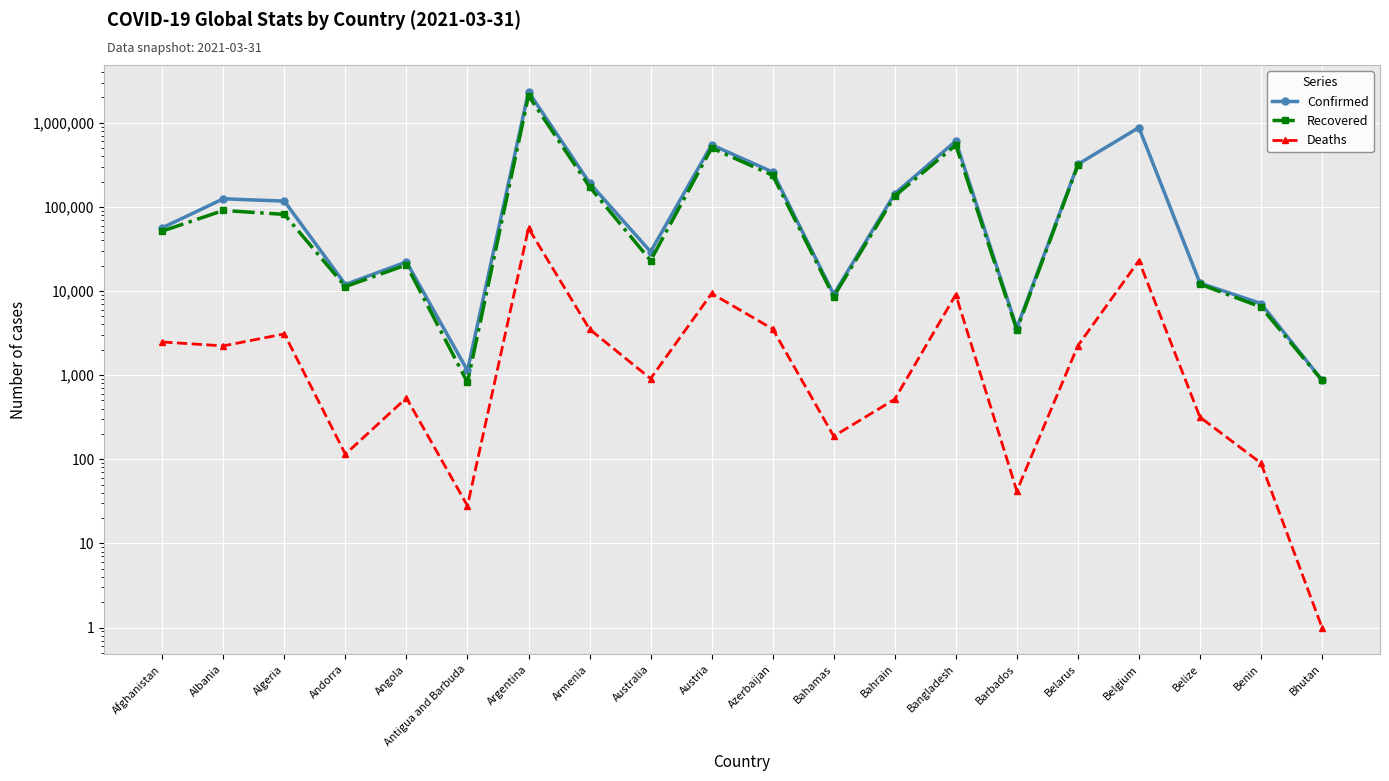

True or false: Recovered and Deaths intersect in this chart.

False